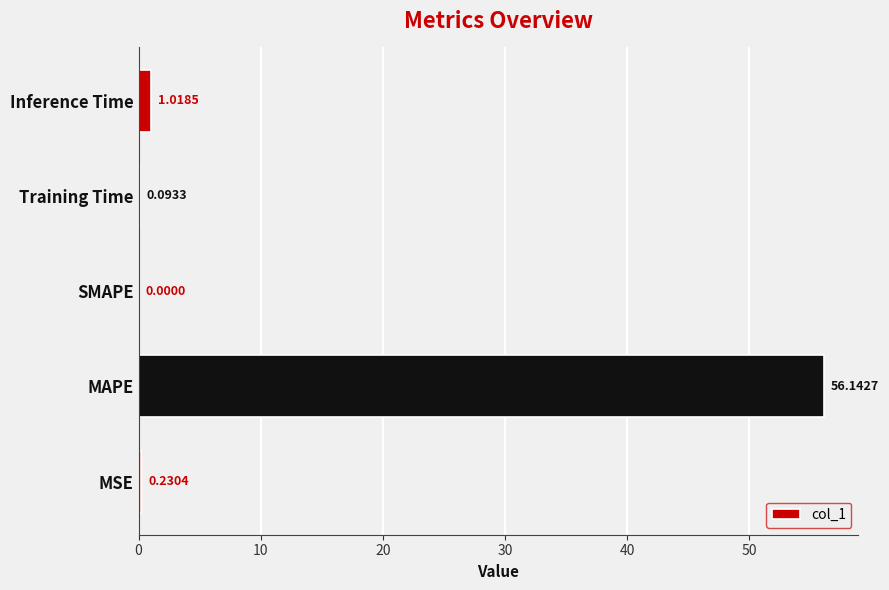

What is the sum of all values?

57.5